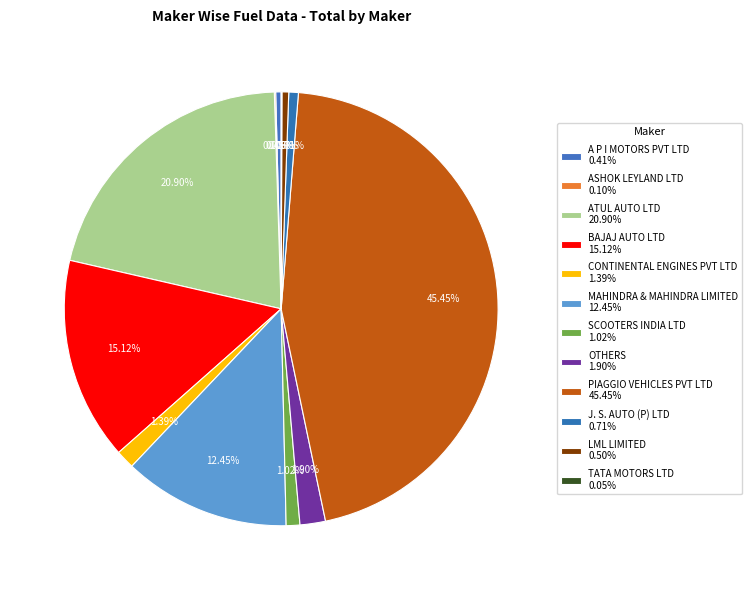

What percentage is the PIAGGIO VEHICLES PVT LTD slice, to the nearest percent?

45%